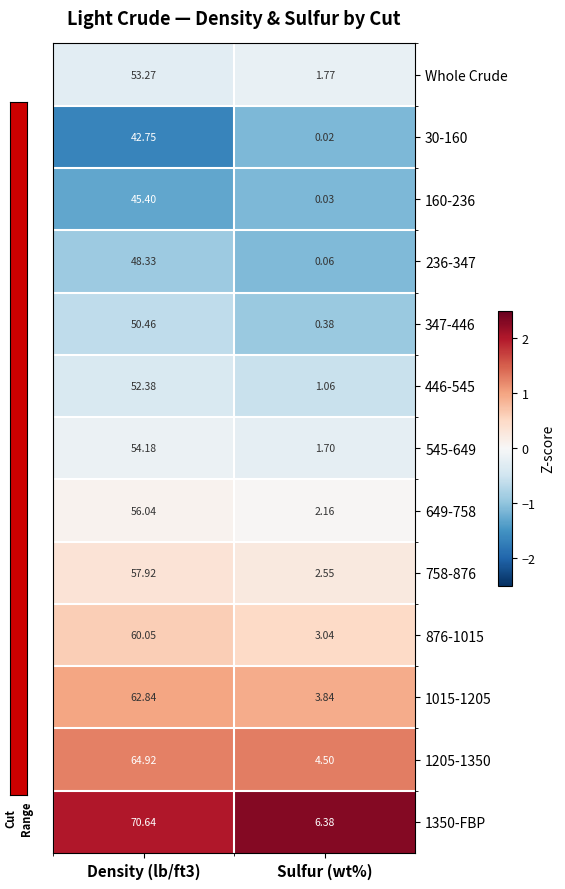

At which category does the chart reach its minimum across all series?

Sulfur (wt%)